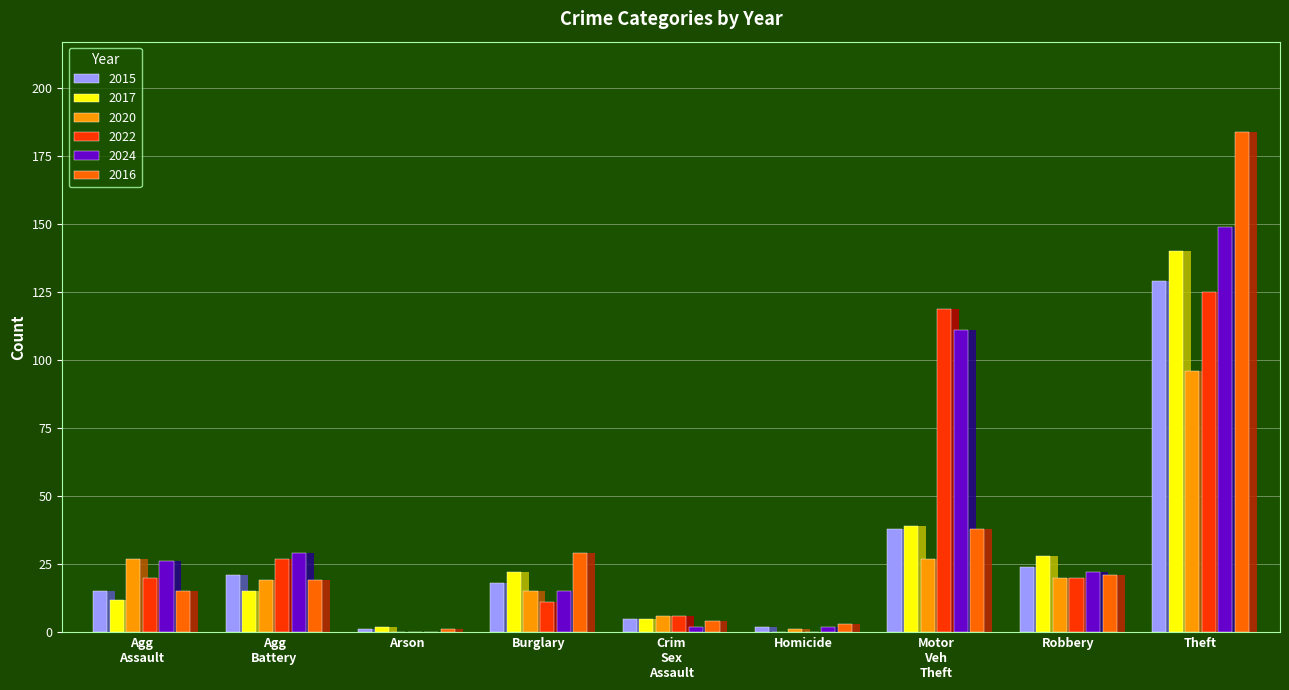

How many bars are there in each group?

6